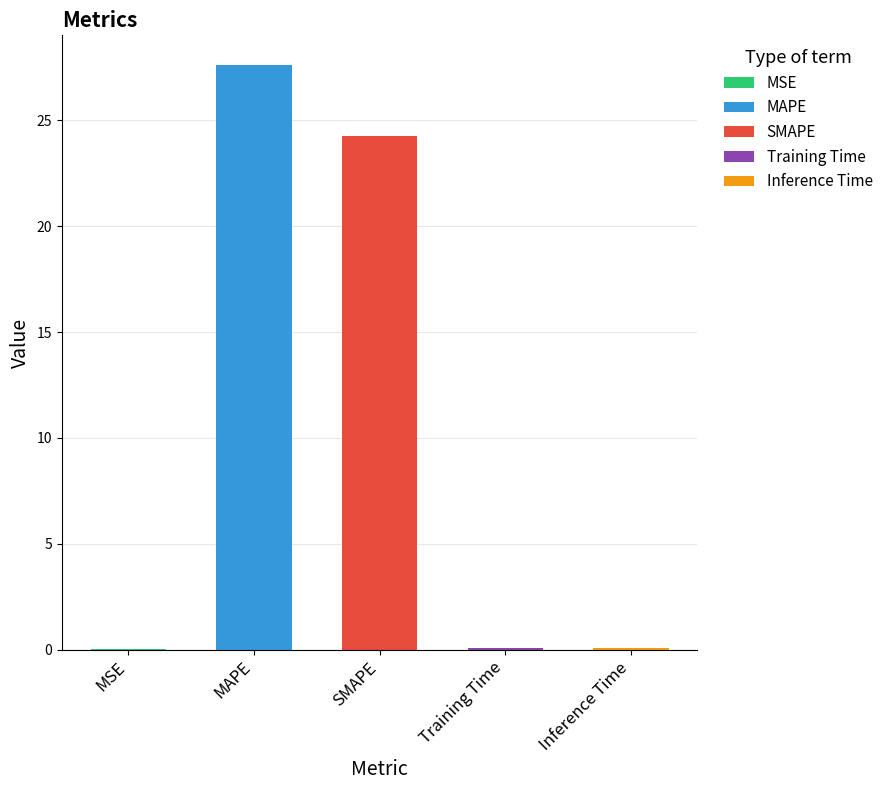

The chart shows a value of 27.6 at MAPE. True or false?

True